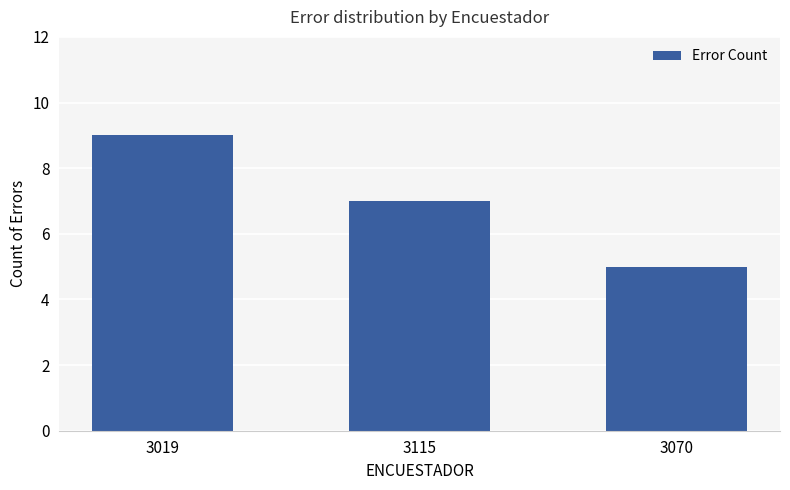

At which category does the chart reach its minimum across all series?

3070